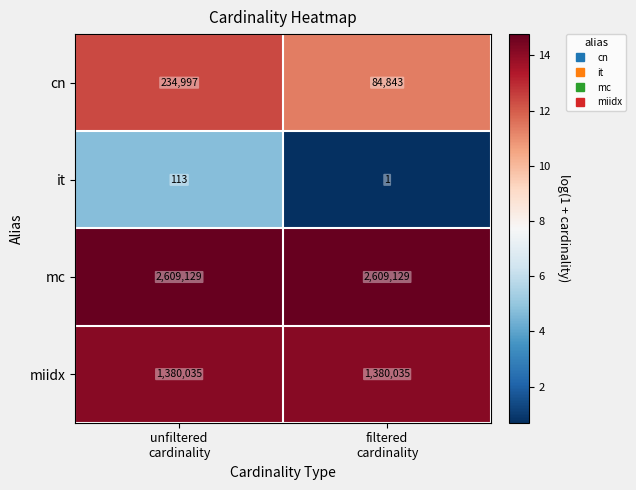

List the series in order of their peak value, lowest first.

it, cn, miidx, mc